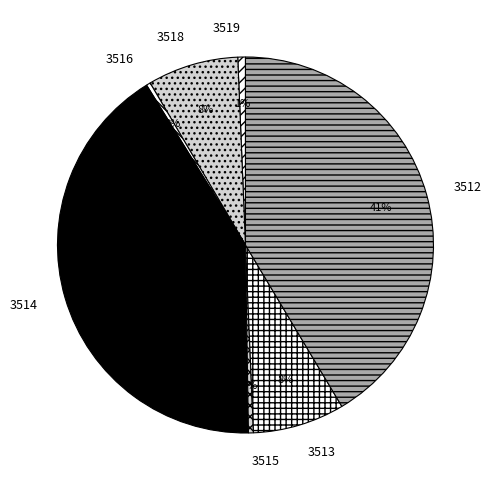

How many slices are in this pie chart?

7